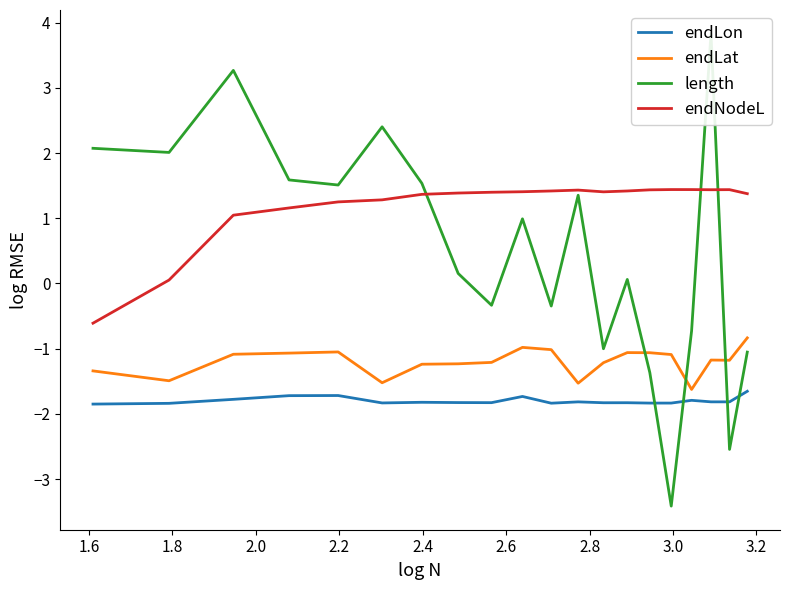

At how many categories does at least one series exceed 2?

5